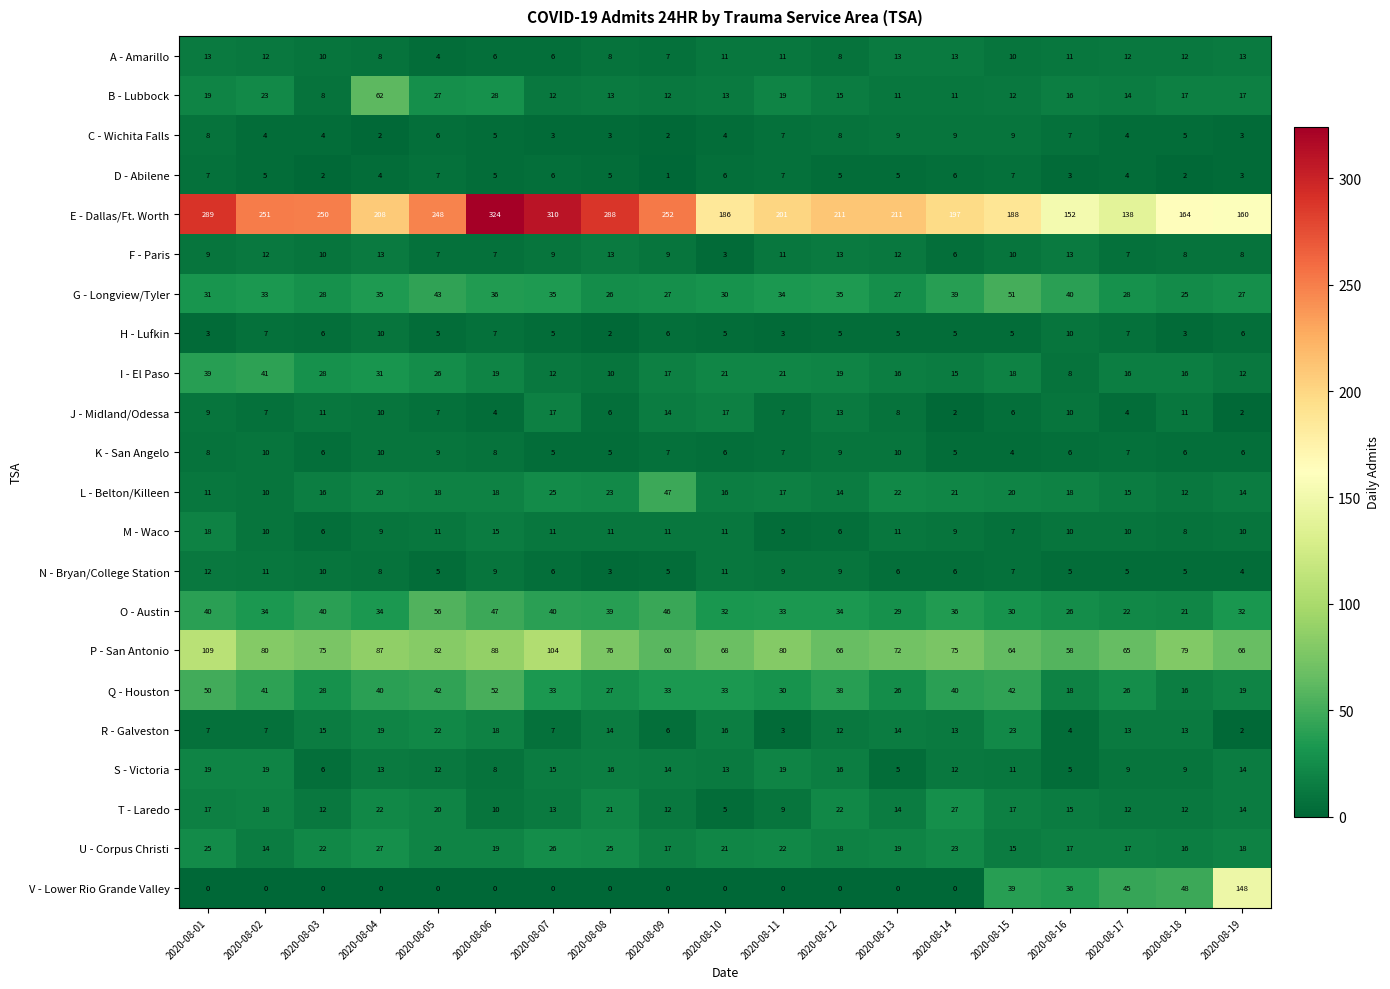

What is the difference between the highest and lowest values at 2020-08-17?

134